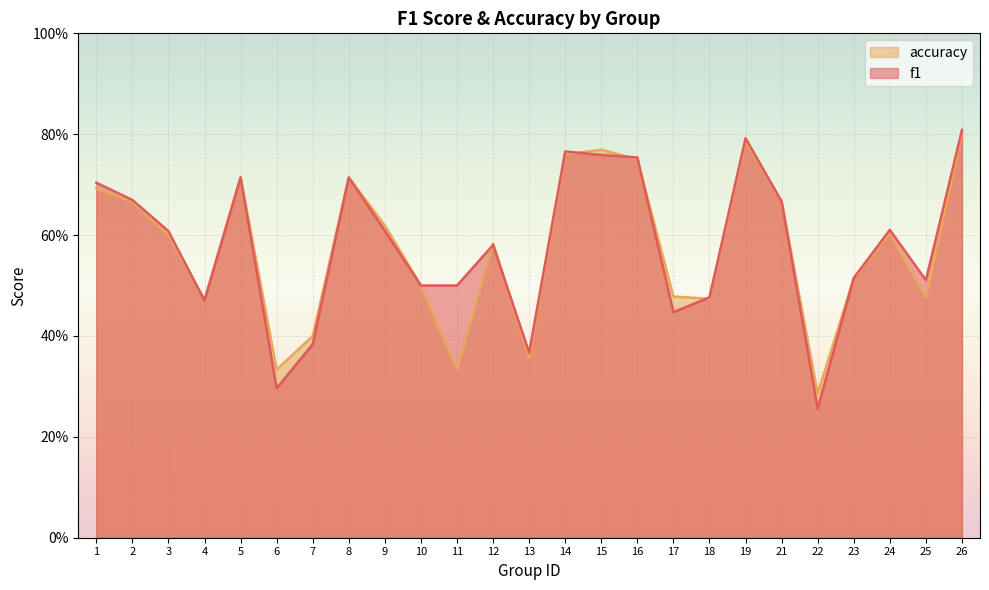

What is the sum of all f1 values?

14.5